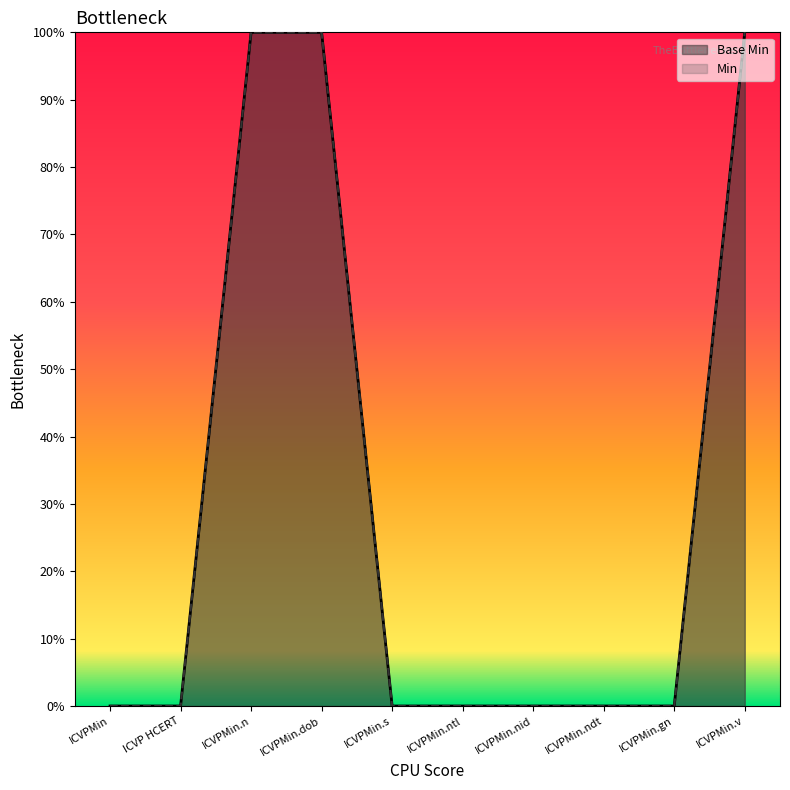

Which has a higher value, ICVPMin.dob or ICVPMin.nid?

ICVPMin.dob